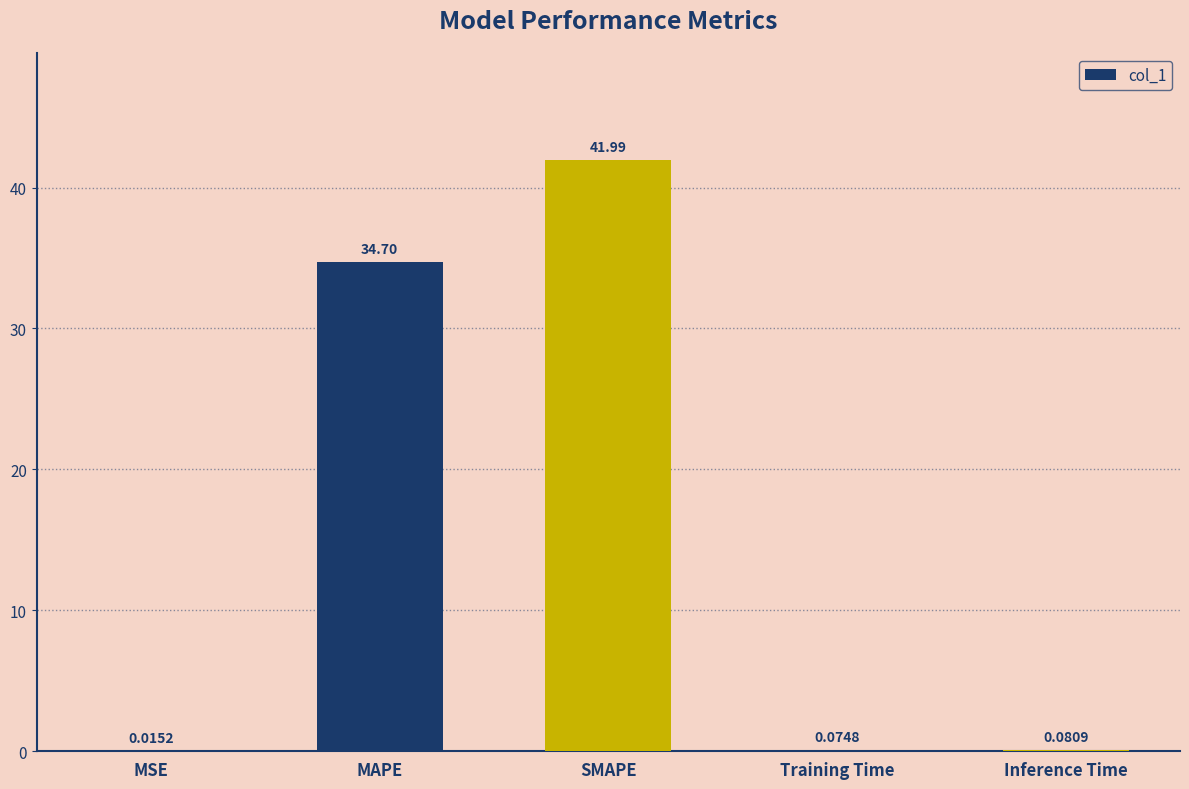

What is the change in value from MSE to SMAPE?

+42.0